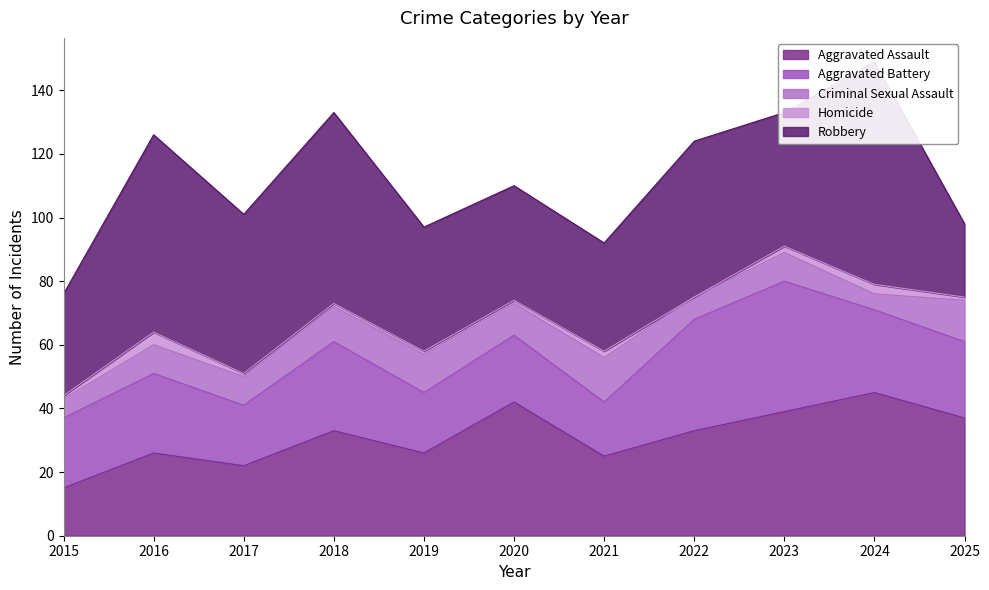

At which category does the chart reach its peak across all series?

2024